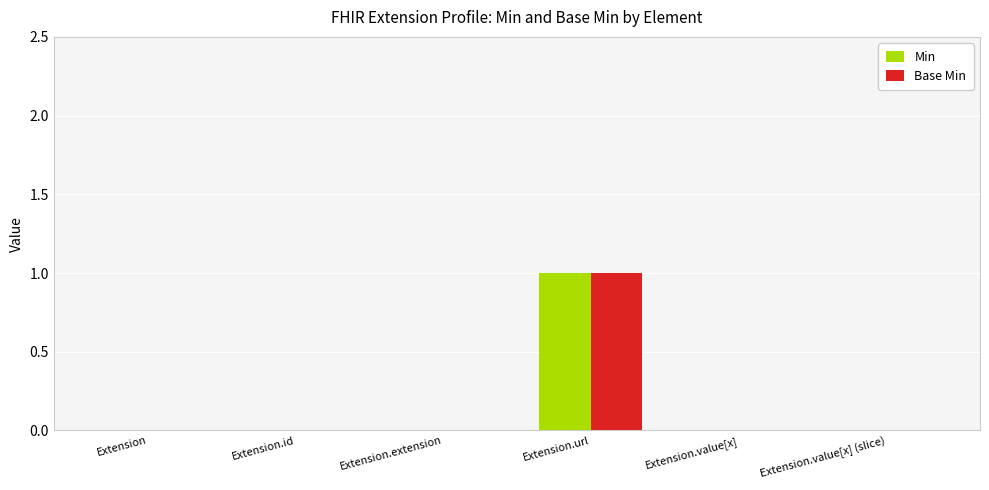

At which label does Base Min reach its peak?

Extension.url